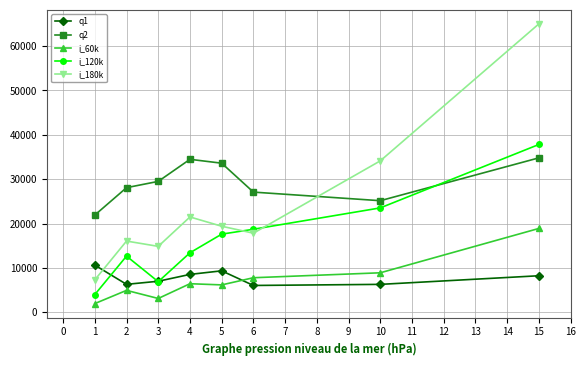

What is the difference between the highest and lowest values at 5?

27430.9